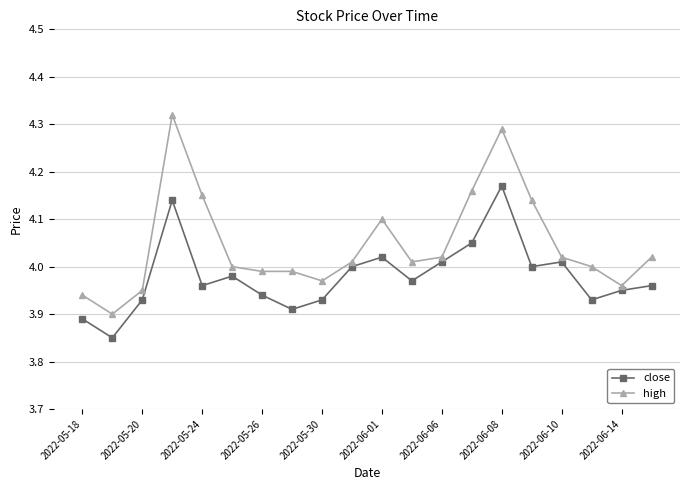

Which series has the largest total across all categories?

high